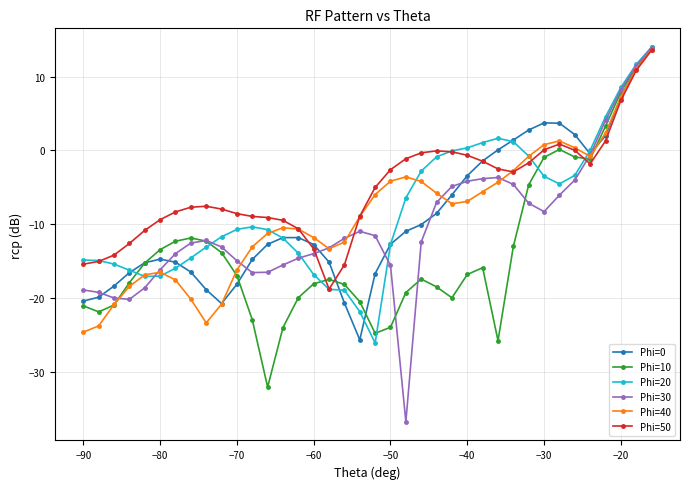

Which series has the widest spread of values?

Phi=30